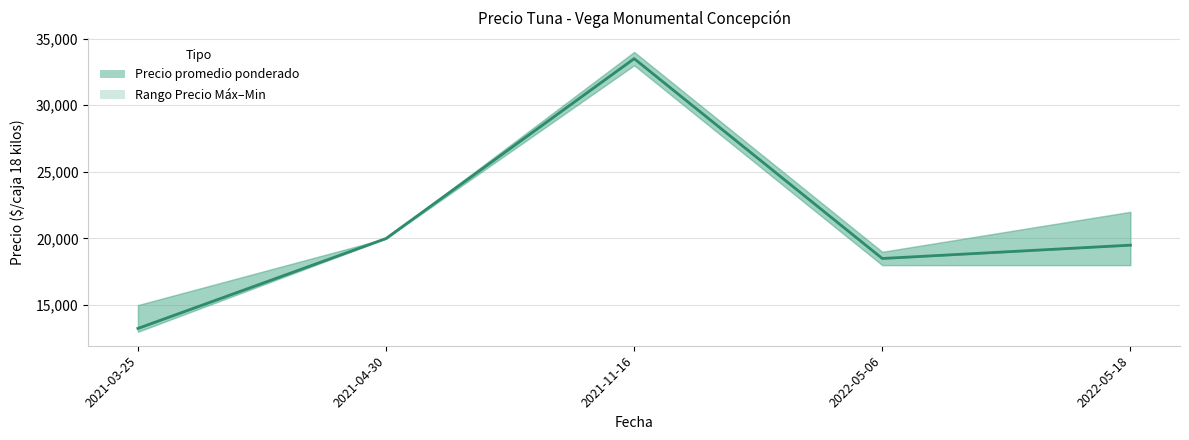

How many interior local peaks (higher than both neighbors) does the data have?

1